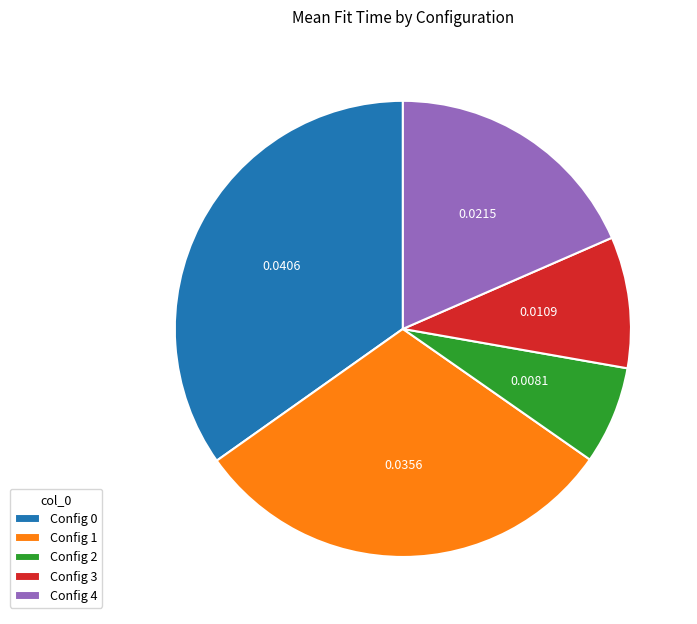

Does Config 2 represent more than half of the total?

No